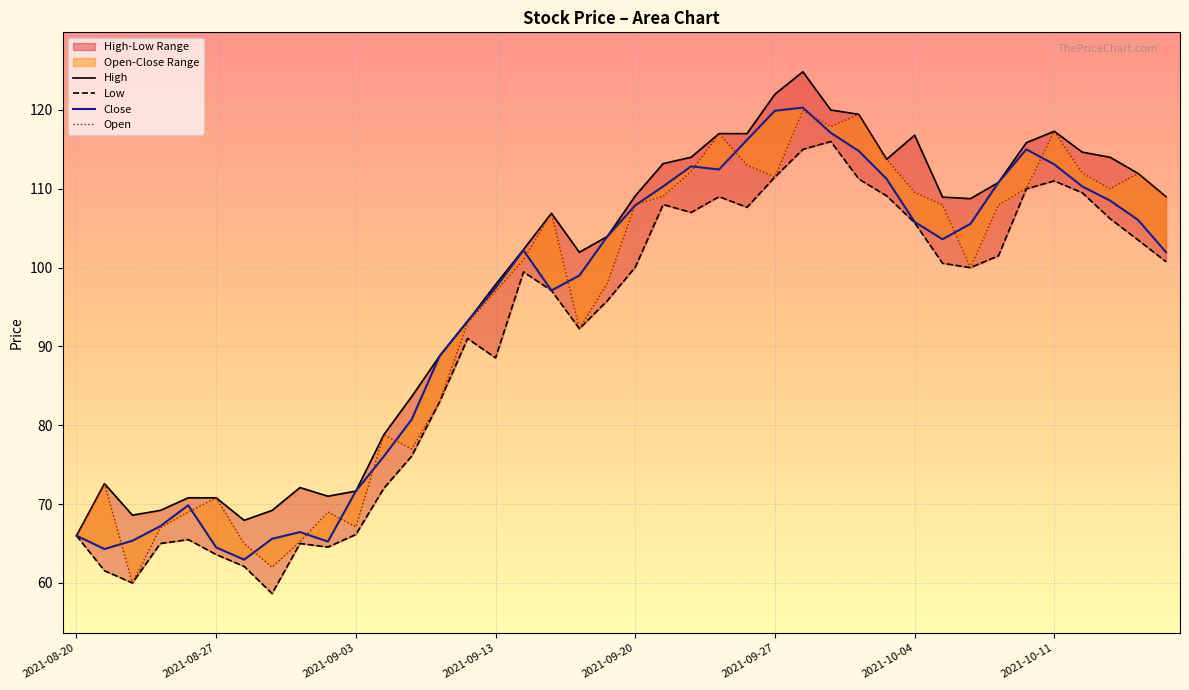

Does the chart display data point markers on the line(s)?

No